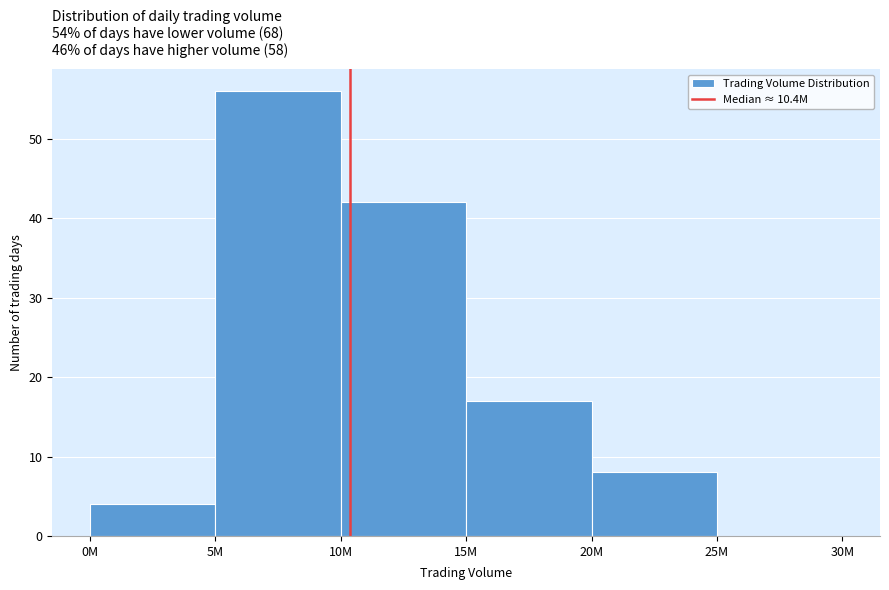

Reading left to right, extract all data points from this chart.

0M=4	5M=56	10M=42	15M=17	20M=8	25M=0